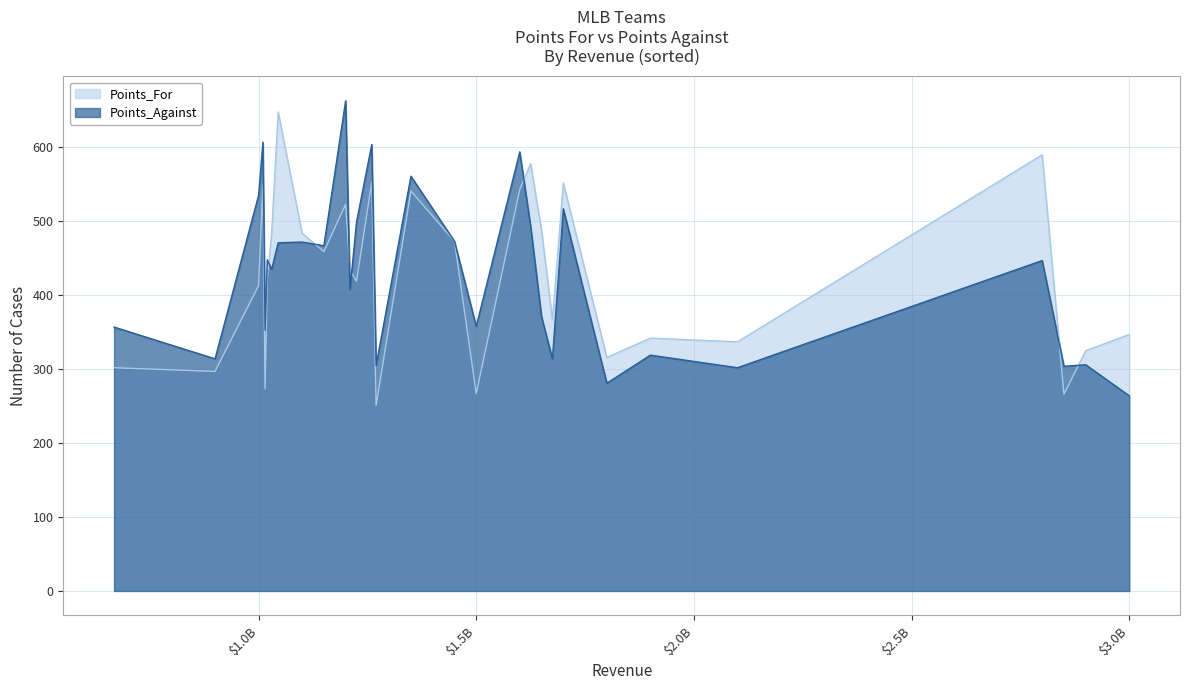

What are all the series names shown in the legend?

Points_For, Points_Against